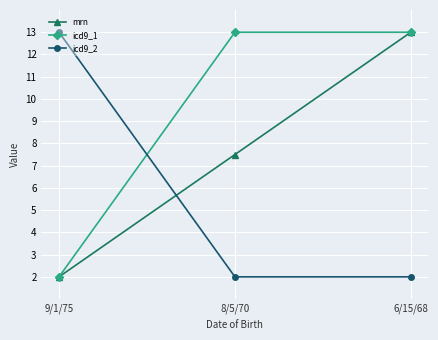

What position from the right is 9/1/75?

3